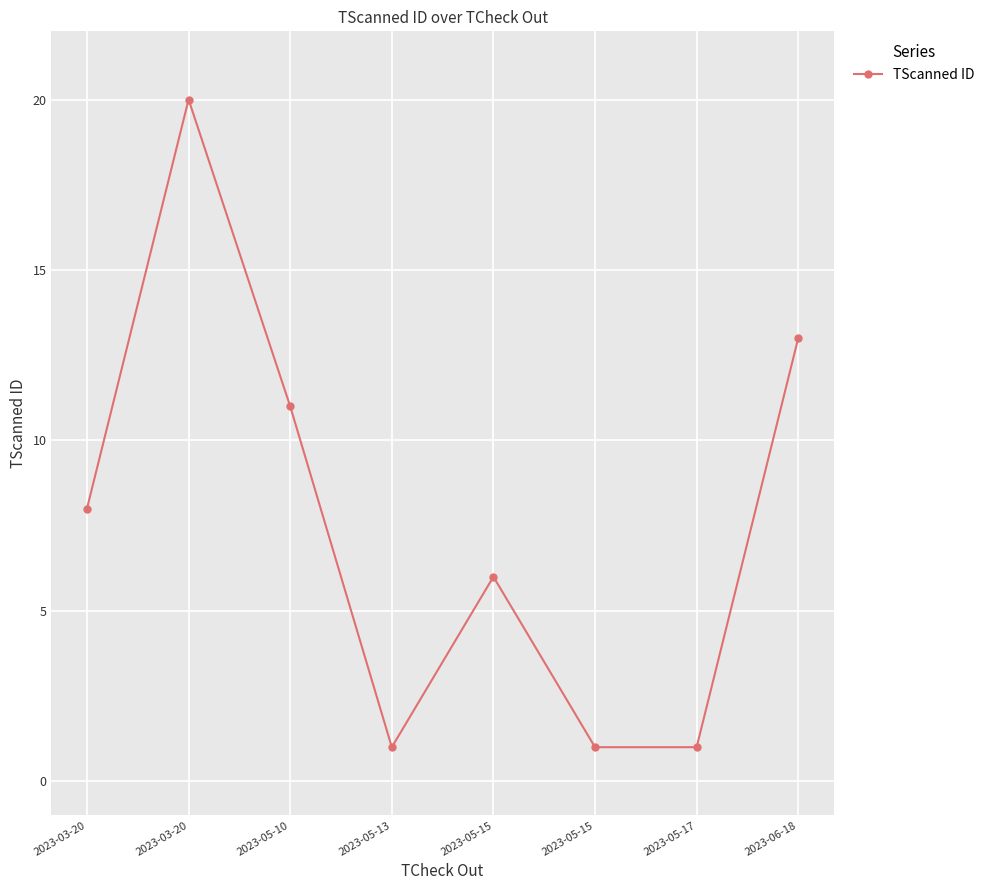

Count the number of data series in this chart.

1